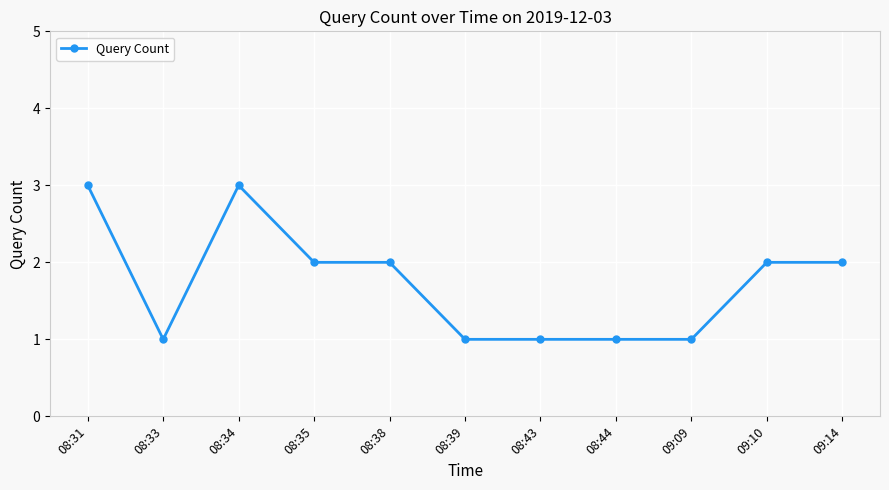

How many data points are less than 2?

5